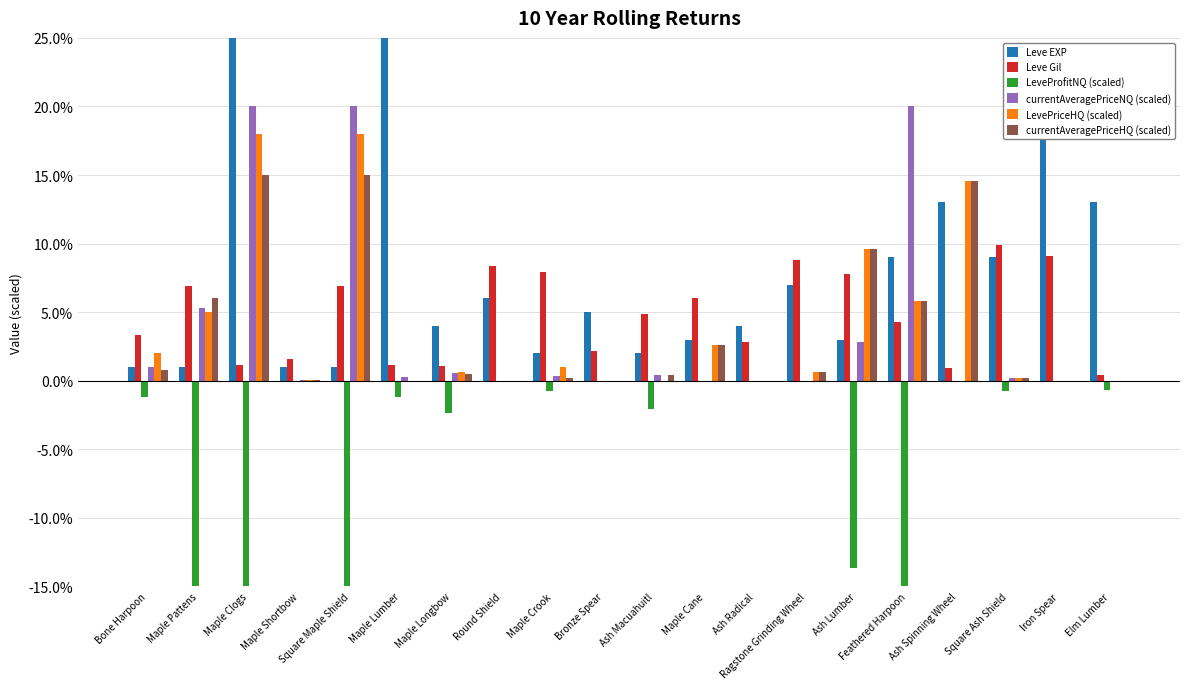

What is the sum of all Leve Gil values?

95.5